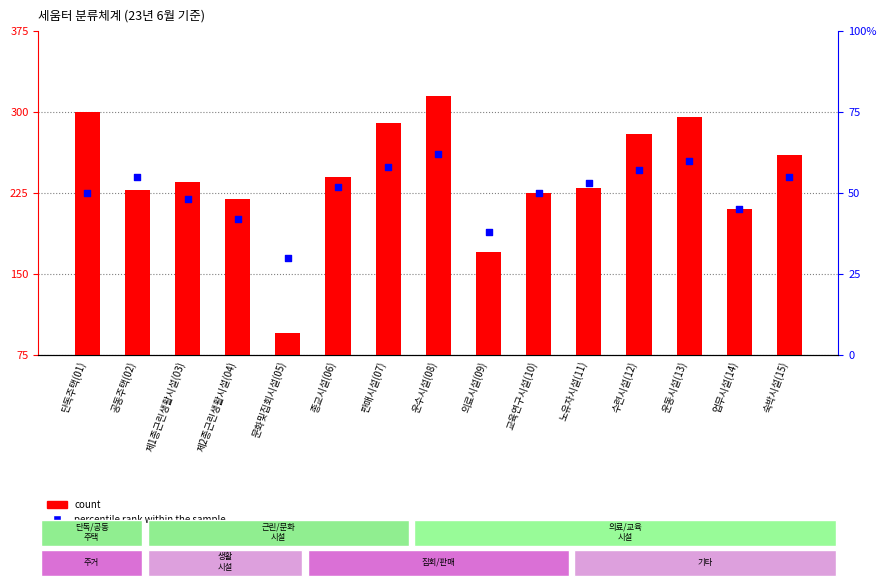

Which series contains the lowest Y value?

percentile rank within the sample